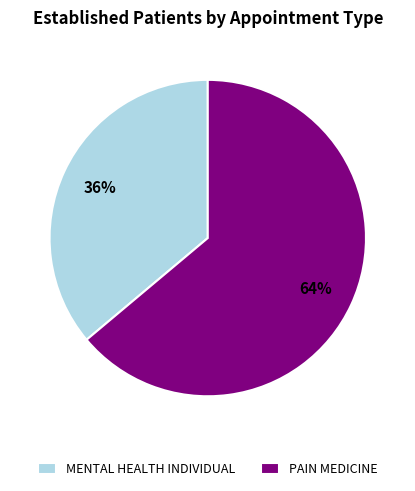

To the nearest percent, what portion does MENTAL HEALTH INDIVIDUAL represent?

36%